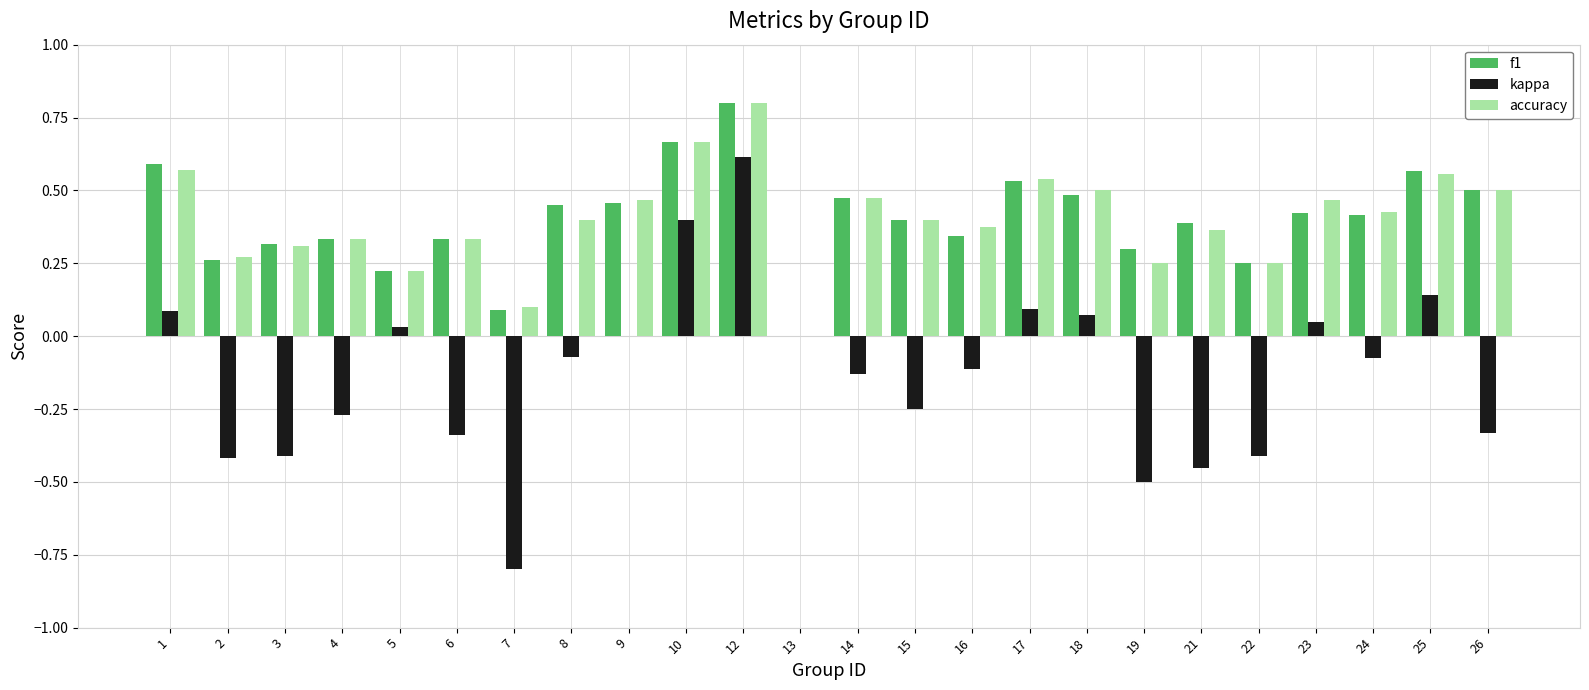

What is the sum of the f1 values at 16 and 14?

0.8